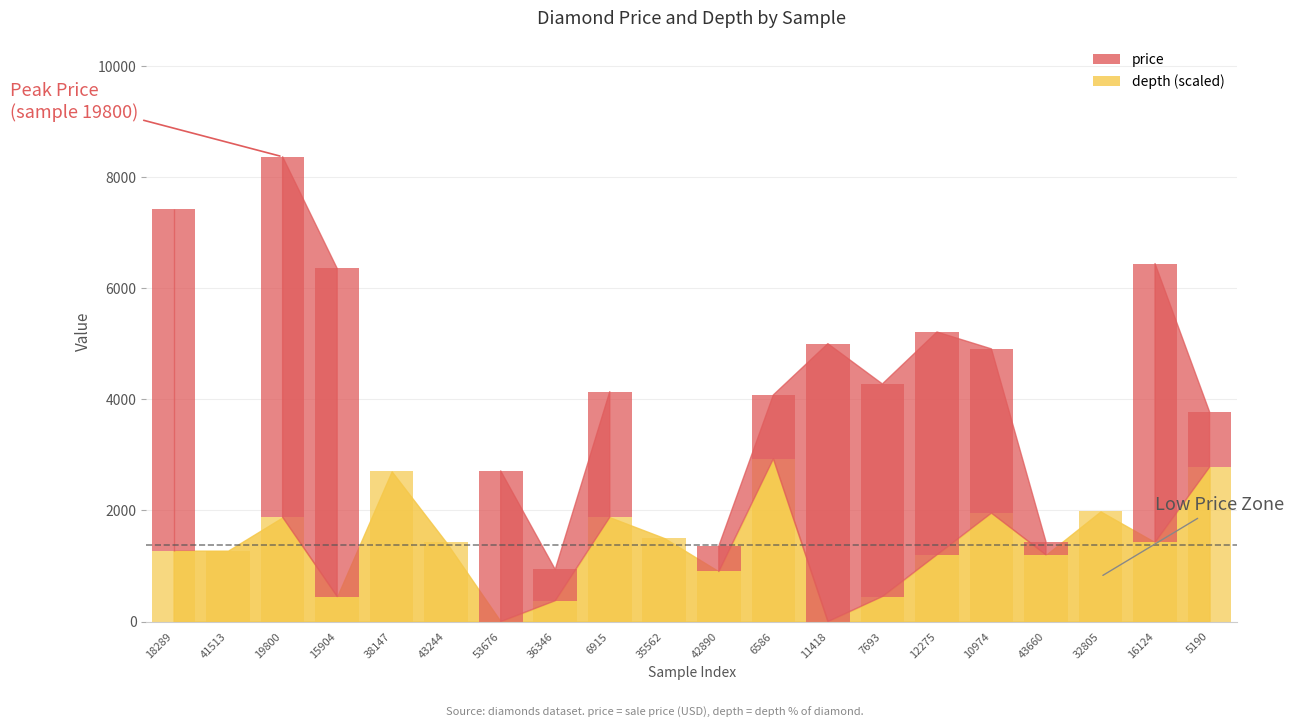

Which category has the lowest value across all series?

53676